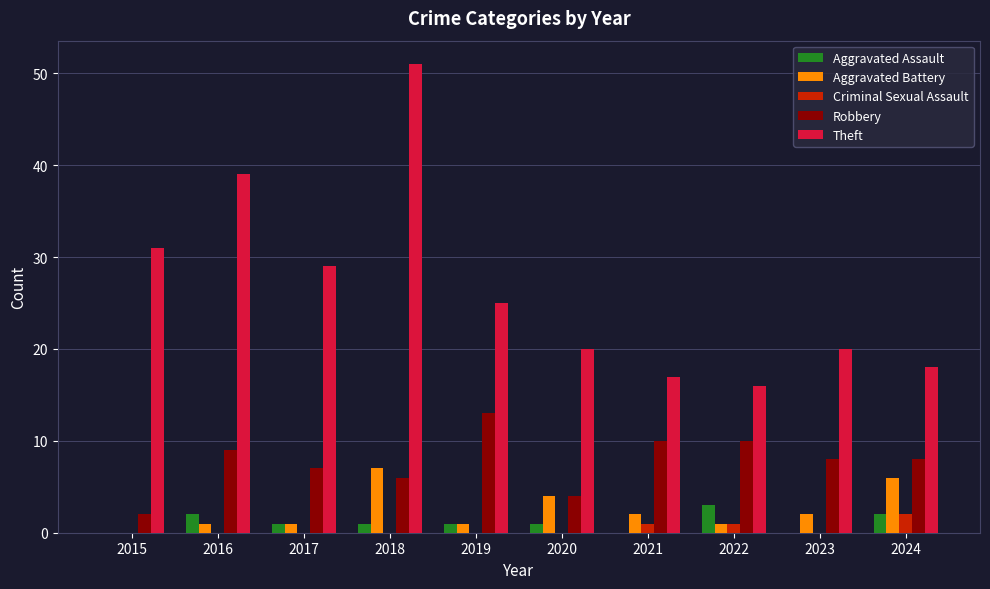

How many categories are shown in the chart?

10